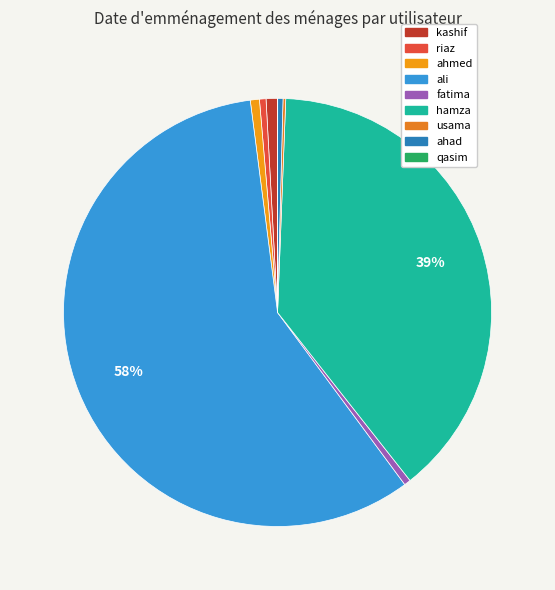

To the nearest percent, what percentage of the pie is kashif?

1%